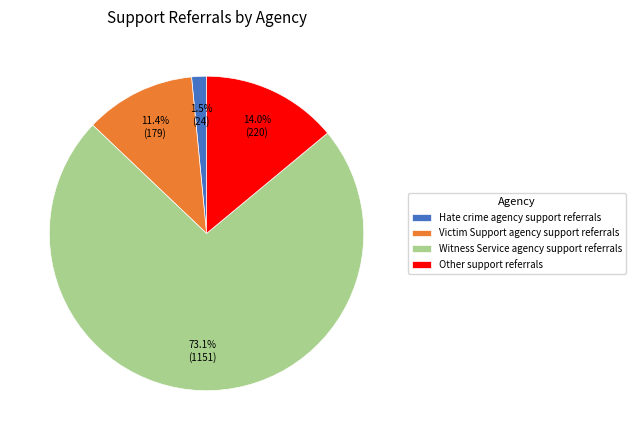

Rank the categories by value from highest to lowest.

Witness Service agency support referrals, Other support referrals, Victim Support agency support referrals, Hate crime agency support referrals